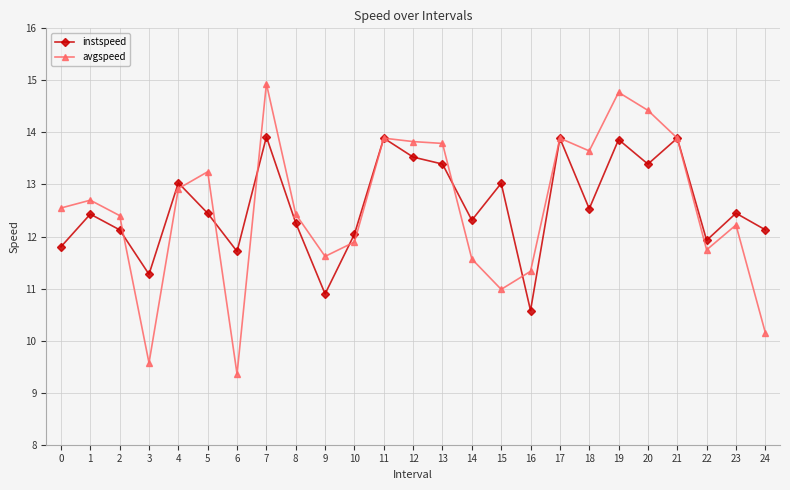

True or false: avgspeed has a value of 19.6 at 20.

False